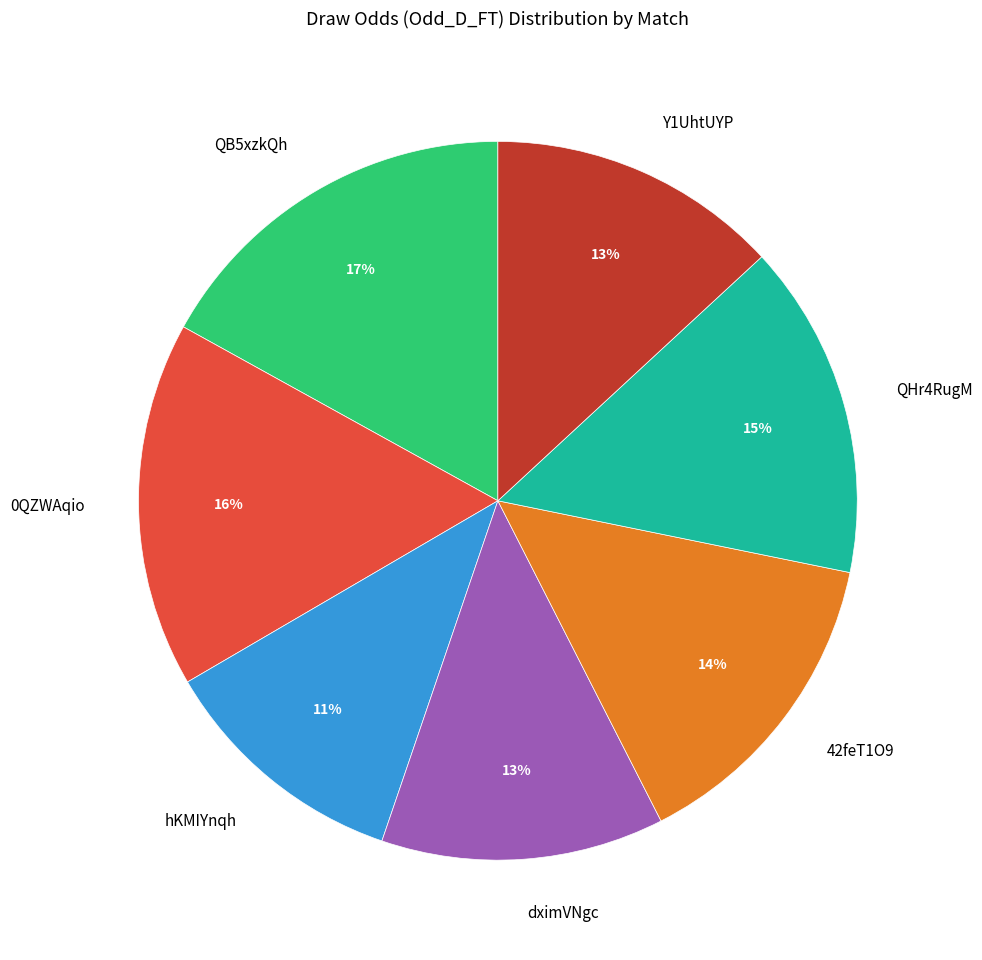

What is the ratio of the value at Y1UhtUYP to the value at dximVNgc?

1.0